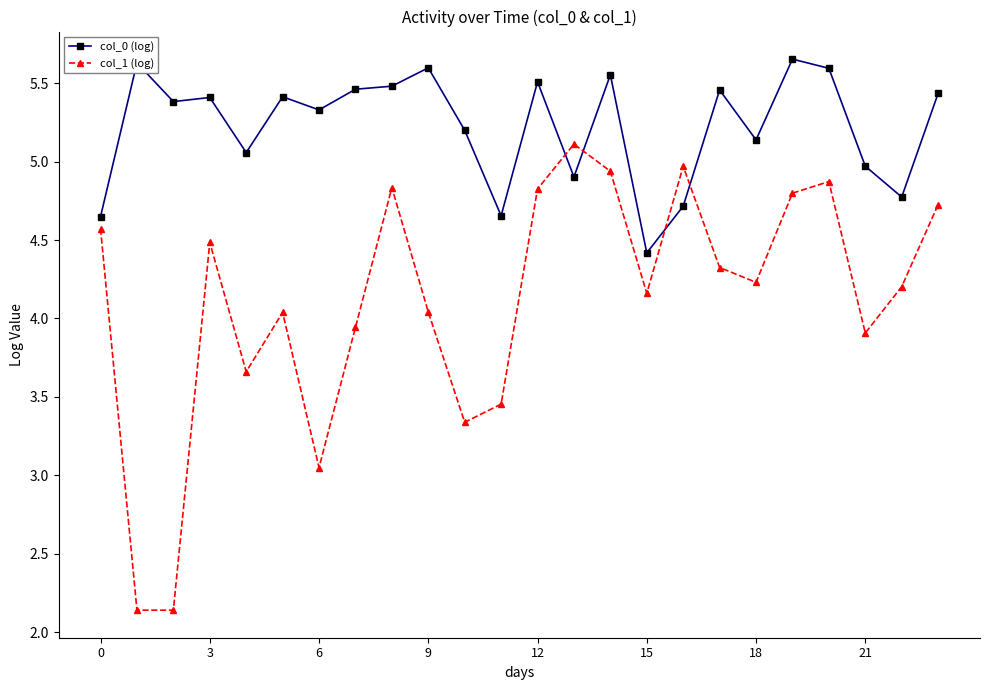

How many times do col_0 (log) and col_1 (log) cross each other?

4